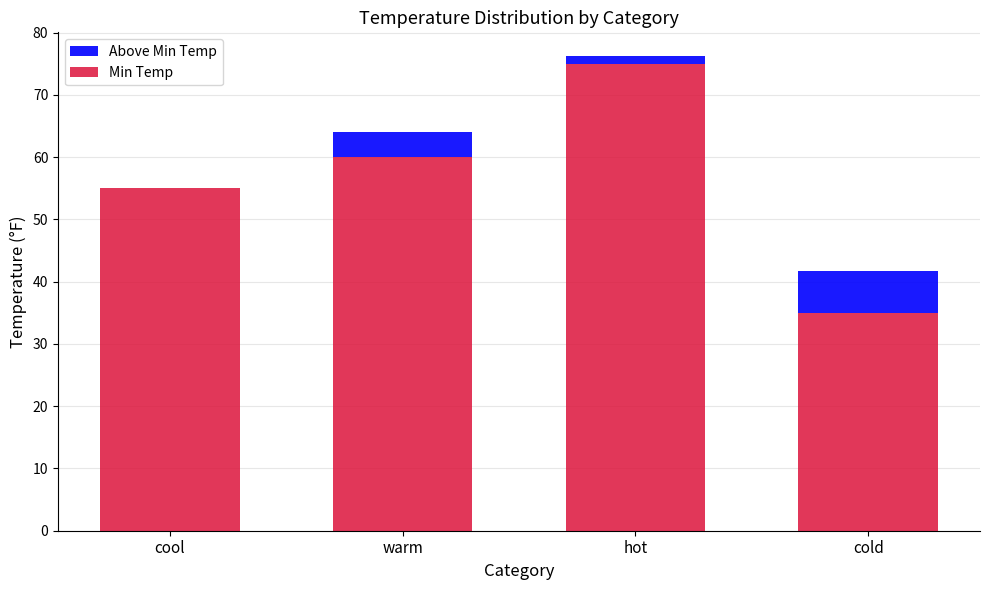

At which label does Min Temp reach its peak?

hot